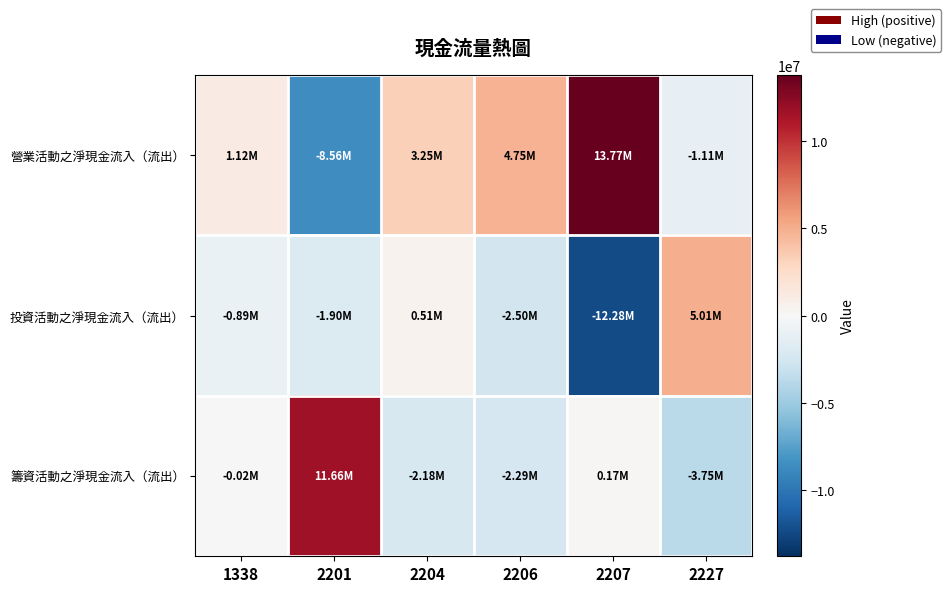

What is the smallest value displayed?

-12282742